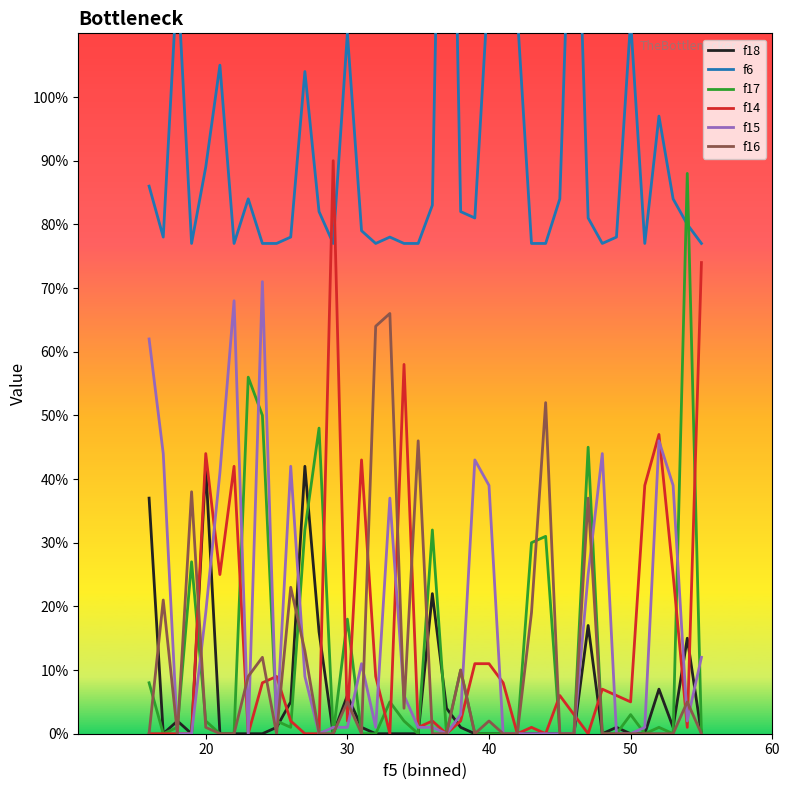

What is the sum of all f15 values?

670